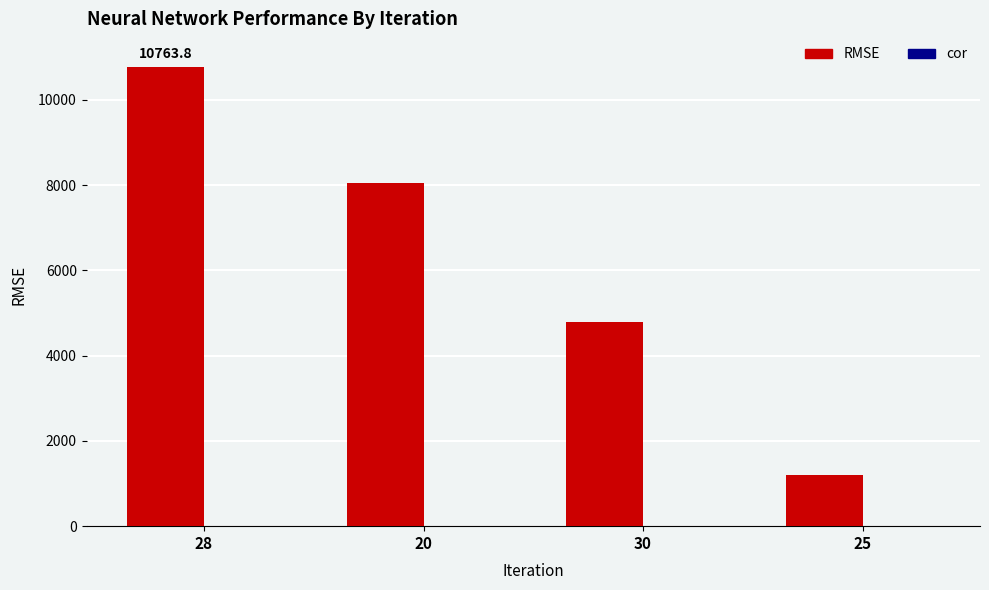

The value of RMSE at 20 is 8053.7. True or false?

True